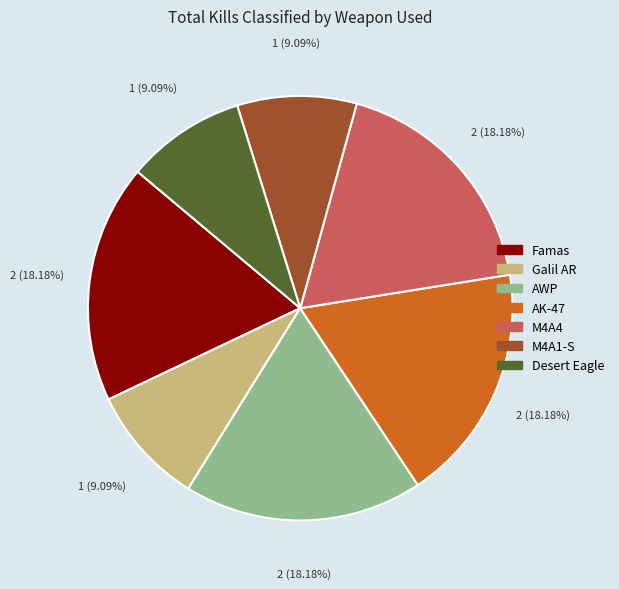

True or false: M4A4 accounts for 6% of the total.

False